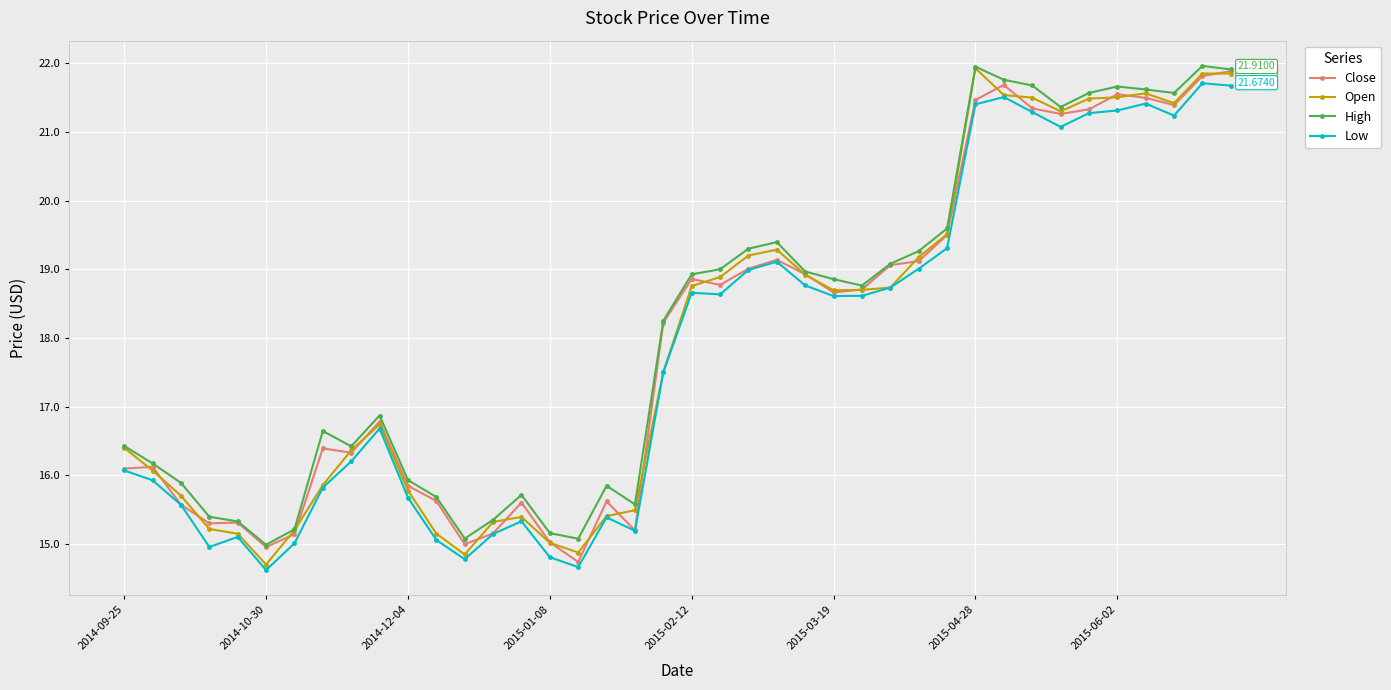

True or false: Low has more than 2 interior local peaks.

True